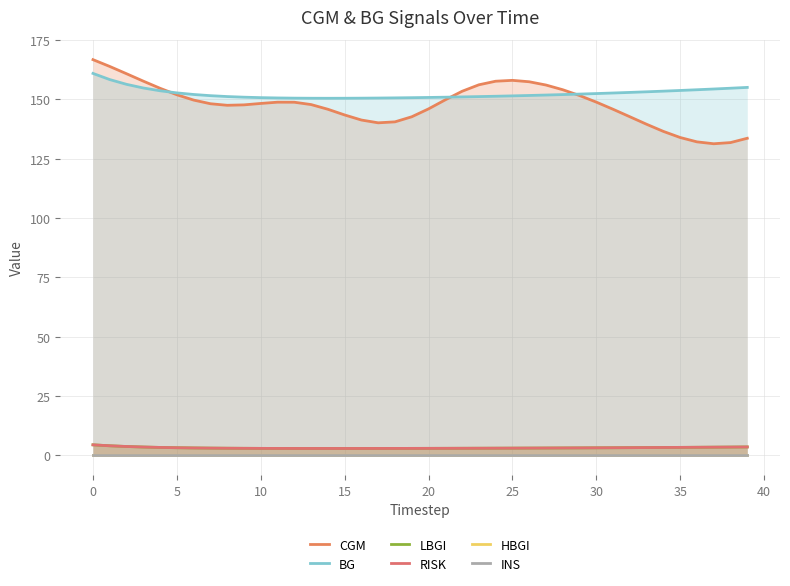

What are all the series names shown in the legend?

CGM, BG, LBGI, RISK, HBGI, INS